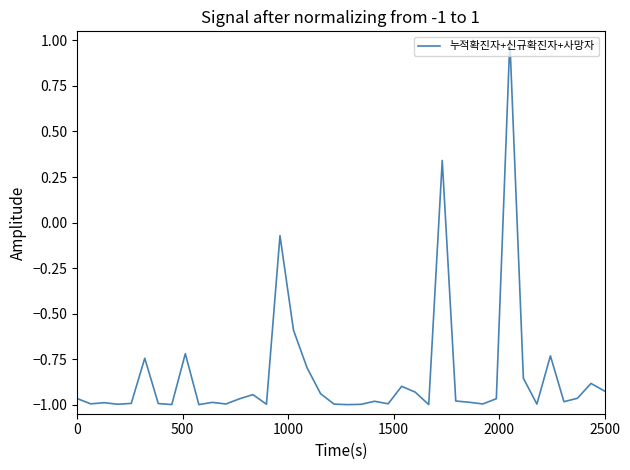

How many values are above zero?

2